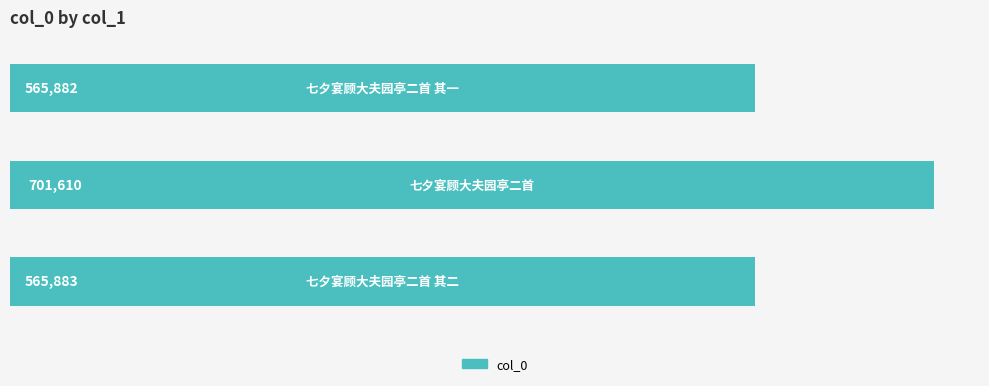

What is the minimum value shown in the chart?

565882